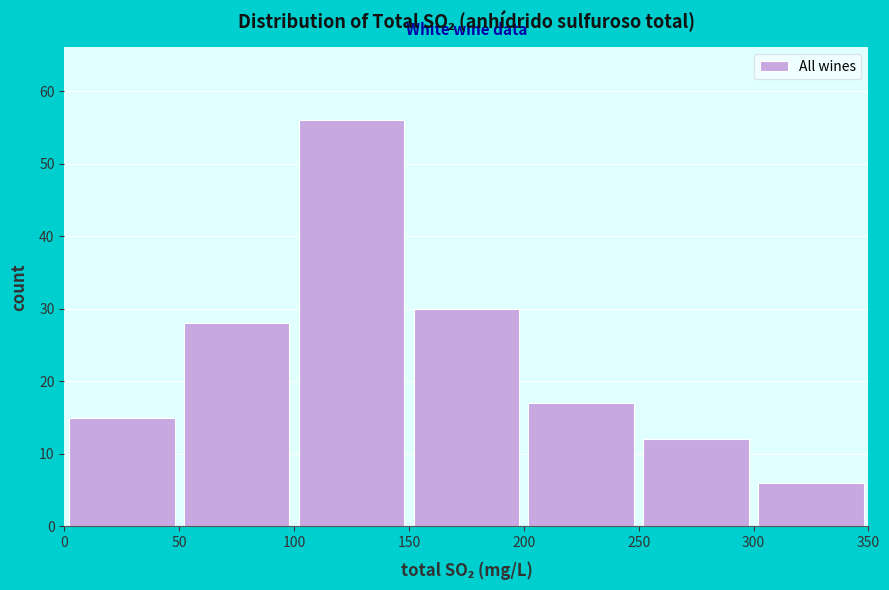

What is the height of the bar covering 300 to 350 on the x-axis? The values are not printed on the chart, so give them approximately, as read against the axis.

6